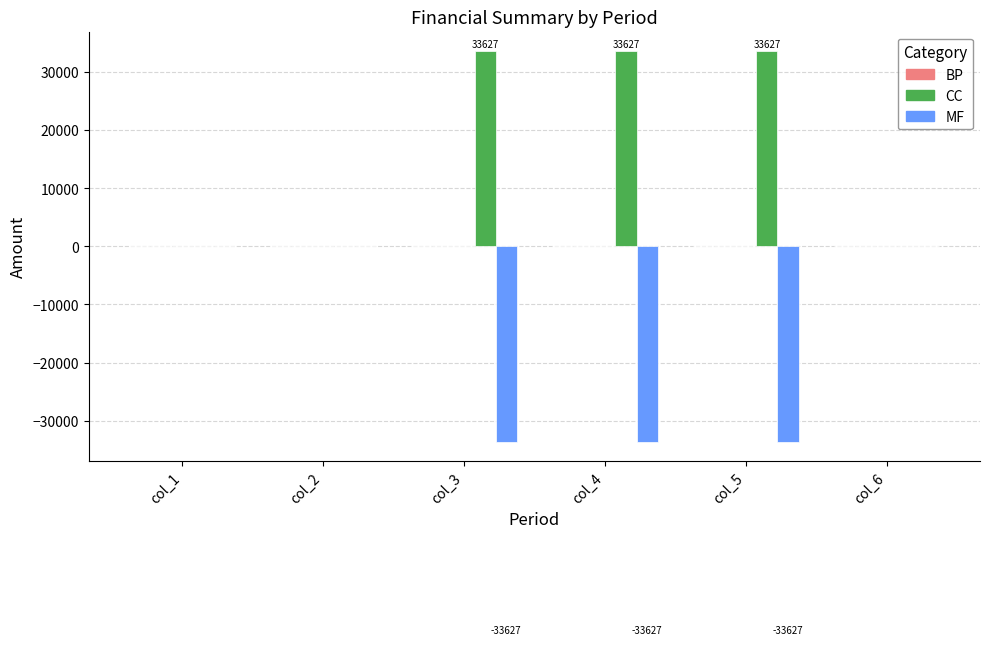

Count the number of data series in this chart.

2